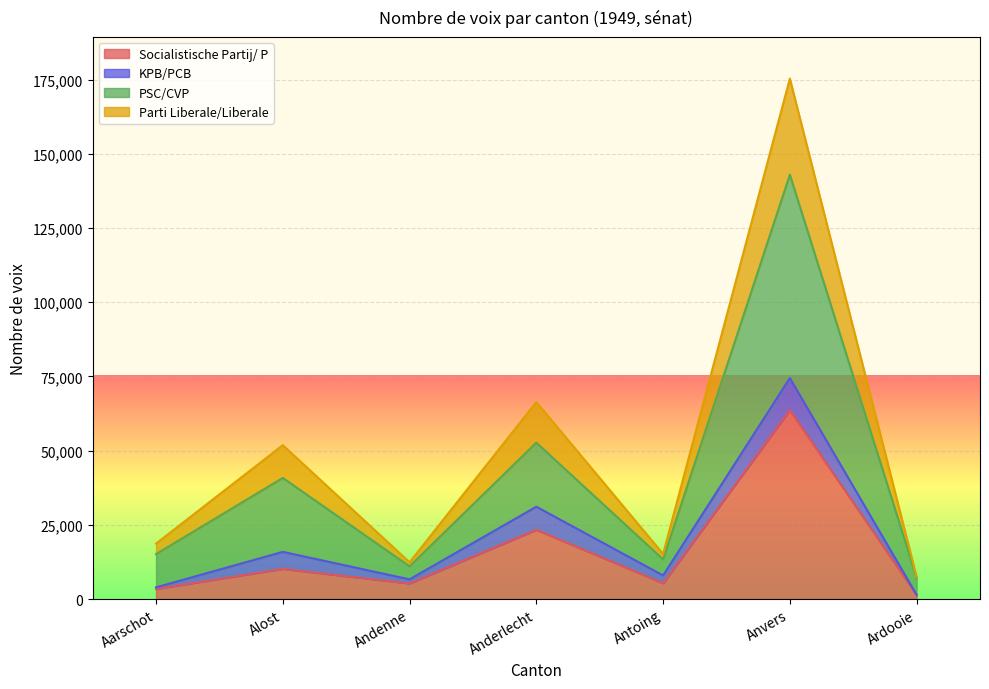

What is the smallest value displayed?

1336